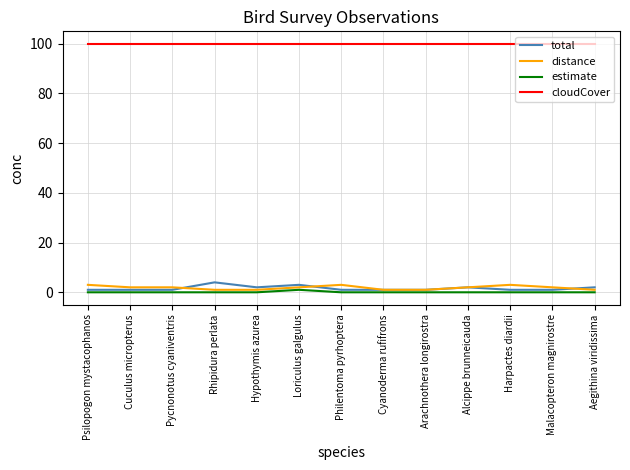

Which series has the largest total across all categories?

cloudCover